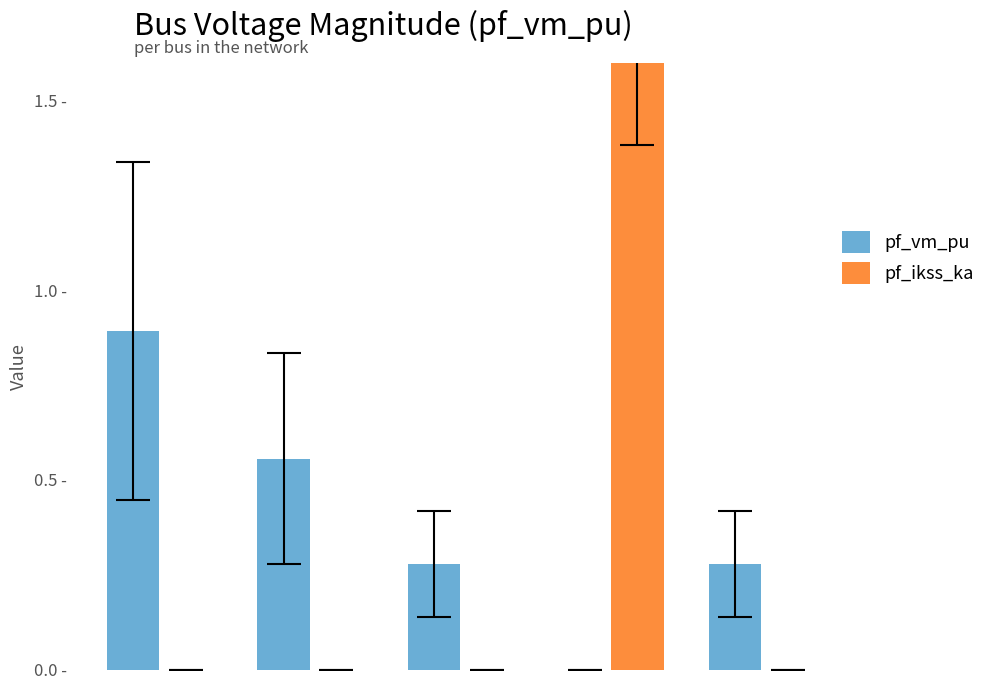

At how many categories does at least one series exceed 1?

1